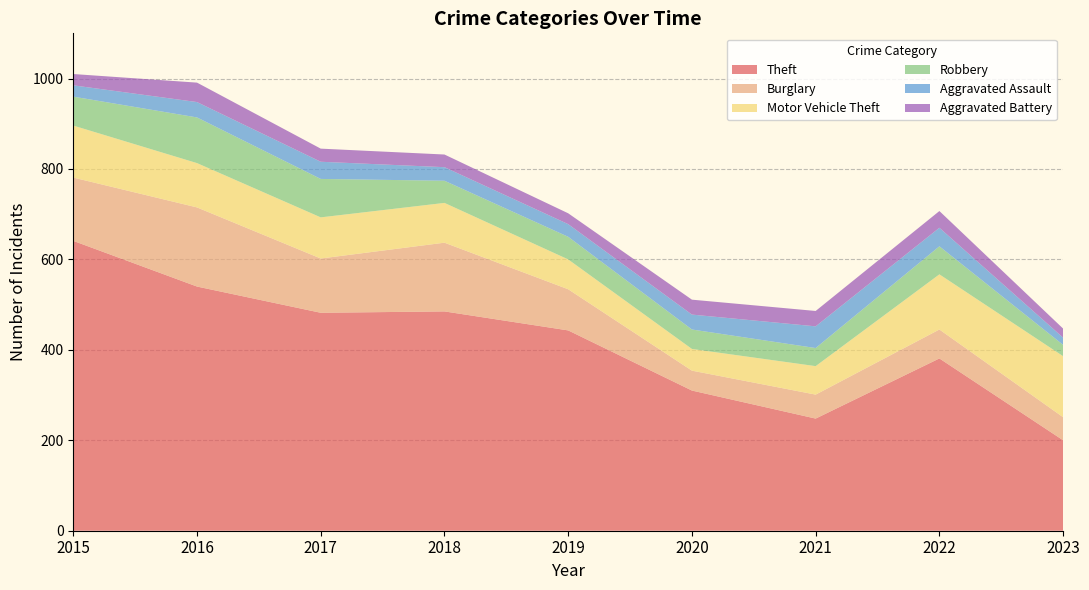

Reading left to right, transcribe all the data shown in this chart.

Theft: 2015=641	2016=540	2017=482	2018=485	2019=443	2020=310	2021=248	2022=381	2023=200
Burglary: 2015=140	2016=175	2017=120	2018=152	2019=91	2020=44	2021=53	2022=64	2023=51
Motor Vehicle Theft: 2015=115	2016=98	2017=91	2018=88	2019=66	2020=48	2021=63	2022=122	2023=135
Robbery: 2015=64	2016=101	2017=85	2018=49	2019=50	2020=43	2021=40	2022=62	2023=25
Aggravated Assault: 2015=25	2016=34	2017=38	2018=30	2019=28	2020=33	2021=48	2022=41	2023=16
Aggravated Battery: 2015=25	2016=43	2017=29	2018=28	2019=24	2020=33	2021=34	2022=37	2023=20